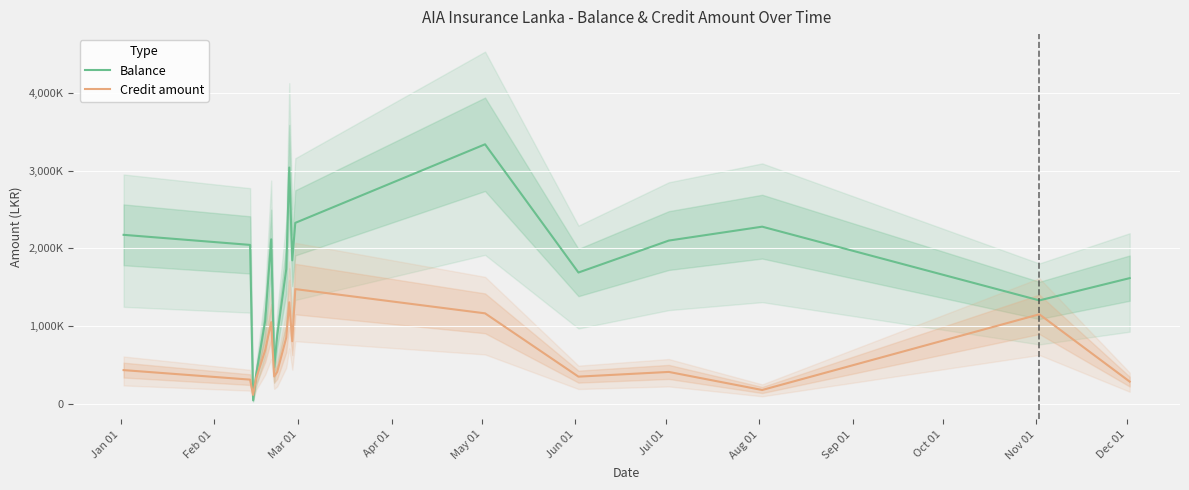

The value of Balance at Aug 01 is 1503497.0. True or false?

False